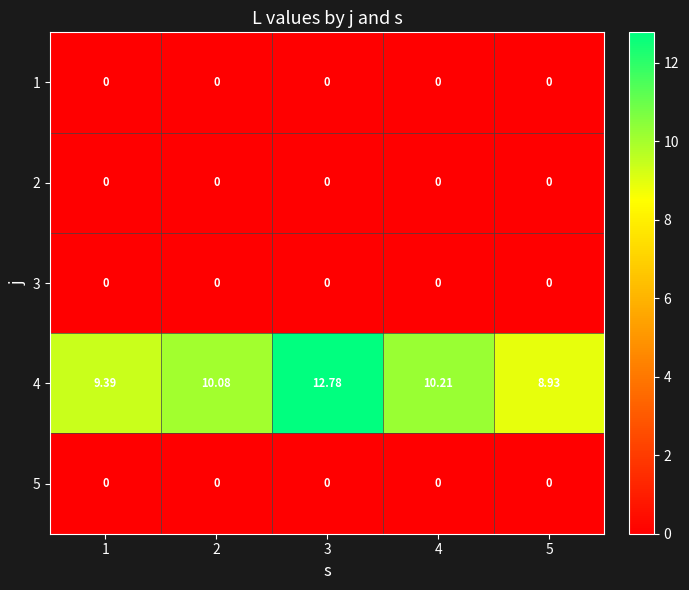

What is the maximum value shown in the chart?

12.8